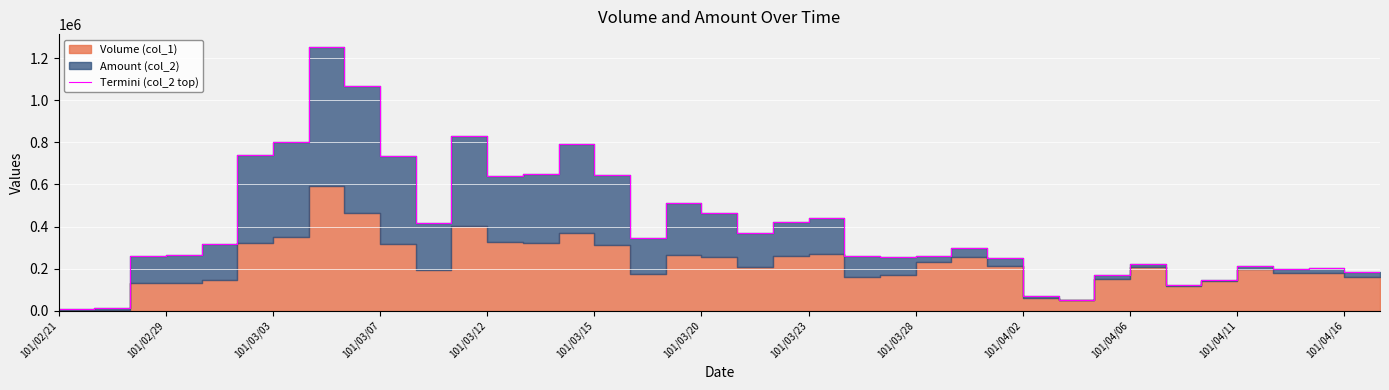

True or false: the data has more than 1 interior local peaks.

True